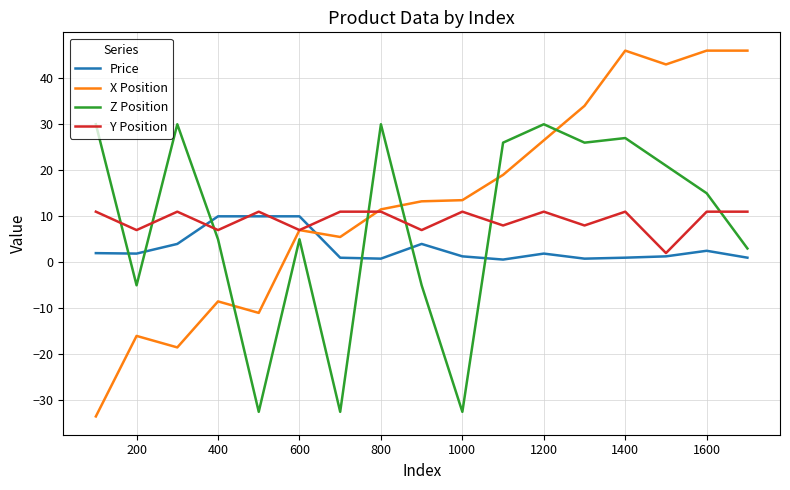

How many times do Price and X Position cross each other?

1